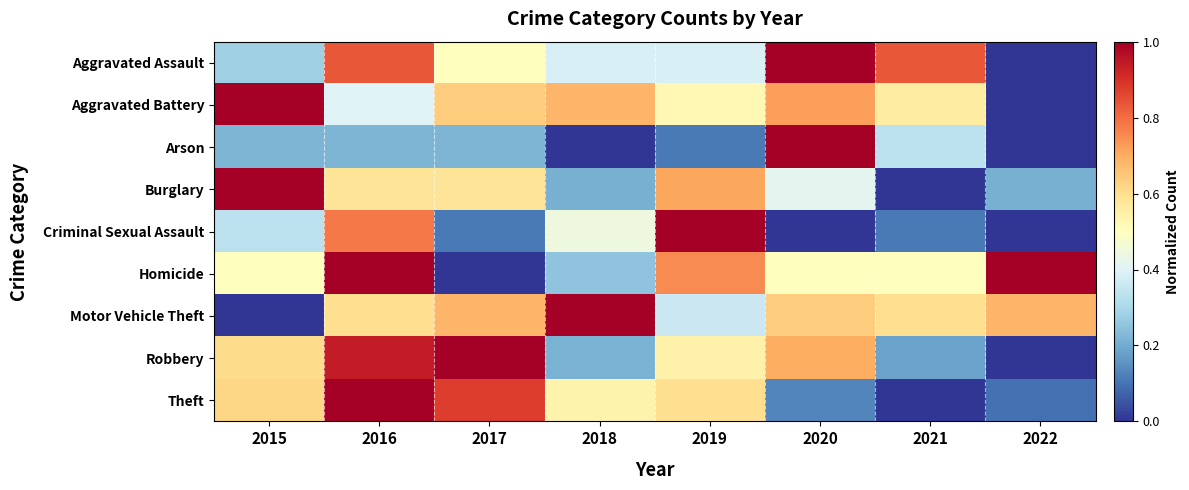

Reading left to right, extract all data points from this chart.

Aggravated Assault: 2015=0.3	2016=0.8	2017=0.5	2018=0.4	2019=0.4	2020=1.0	2021=0.8	2022=0.0
Aggravated Battery: 2015=1.0	2016=0.4	2017=0.6	2018=0.7	2019=0.5	2020=0.7	2021=0.6	2022=0.0
Arson: 2015=0.2	2016=0.2	2017=0.2	2018=0.0	2019=0.1	2020=1.0	2021=0.3	2022=0.0
Burglary: 2015=1.0	2016=0.6	2017=0.6	2018=0.2	2019=0.7	2020=0.4	2021=0.0	2022=0.2
Criminal Sexual Assault: 2015=0.3	2016=0.8	2017=0.1	2018=0.4	2019=1.0	2020=0.0	2021=0.1	2022=0.0
Homicide: 2015=0.5	2016=1.0	2017=0.0	2018=0.2	2019=0.8	2020=0.5	2021=0.5	2022=1.0
Motor Vehicle Theft: 2015=0.0	2016=0.6	2017=0.7	2018=1.0	2019=0.4	2020=0.6	2021=0.6	2022=0.7
Robbery: 2015=0.6	2016=0.9	2017=1.0	2018=0.2	2019=0.5	2020=0.7	2021=0.2	2022=0.0
Theft: 2015=0.6	2016=1.0	2017=0.9	2018=0.5	2019=0.6	2020=0.1	2021=0.0	2022=0.1